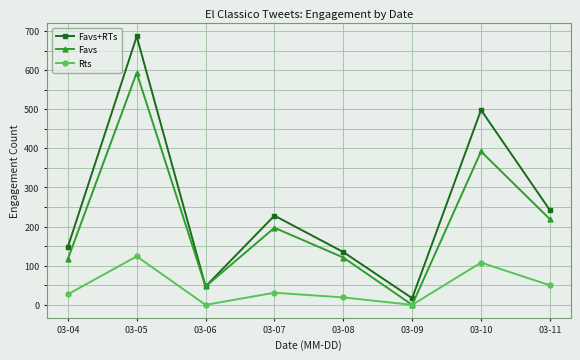

At which category does Rts reach its first local peak?

03-05